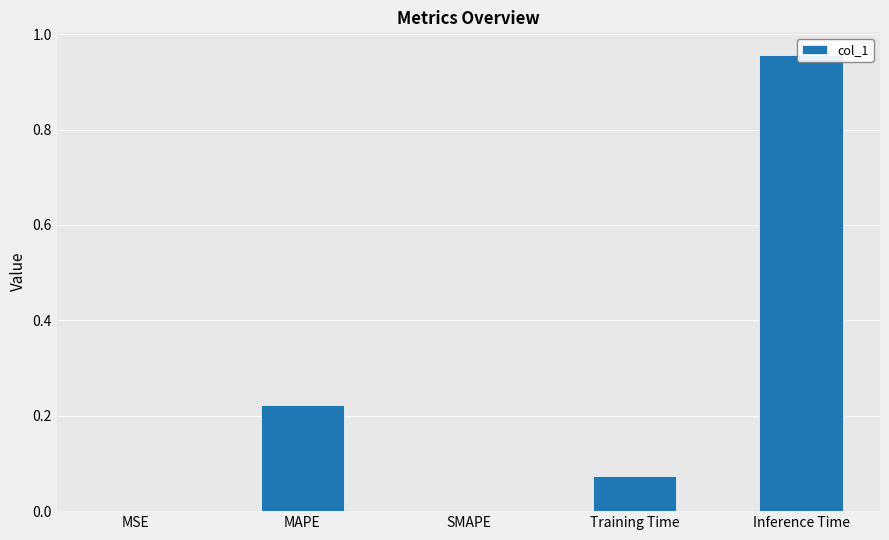

The chart shows a value of 1.4 at Inference Time. True or false?

False